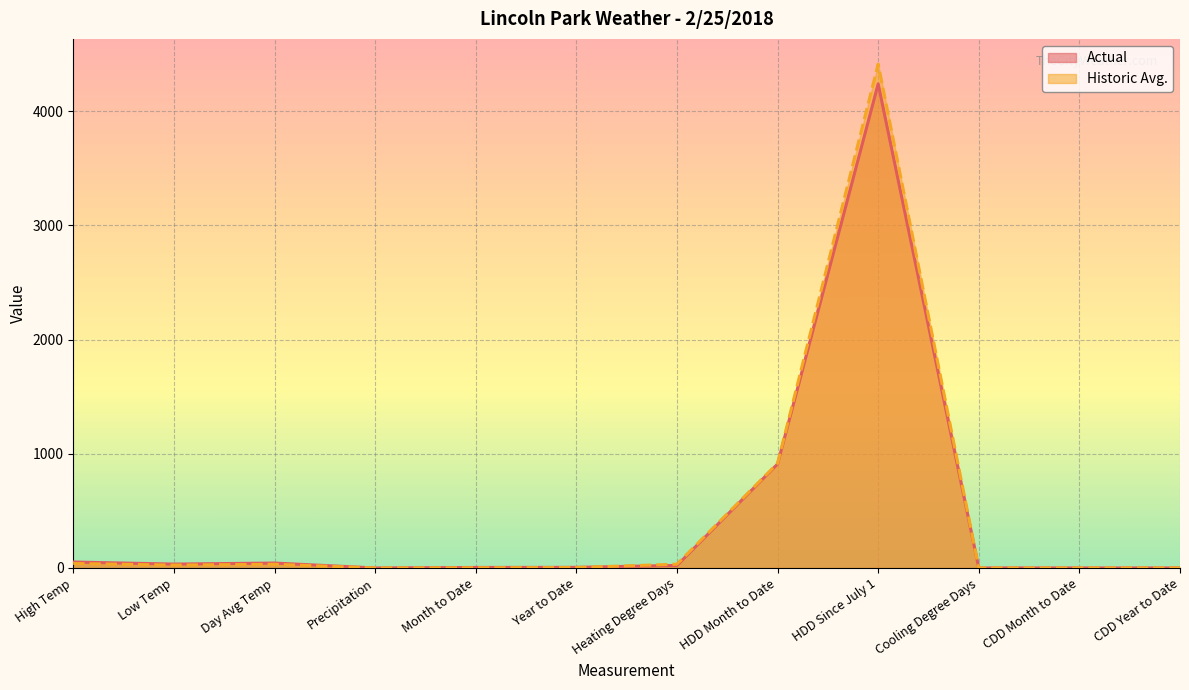

List the series in order of their peak value, highest first.

Historic Avg., Actual